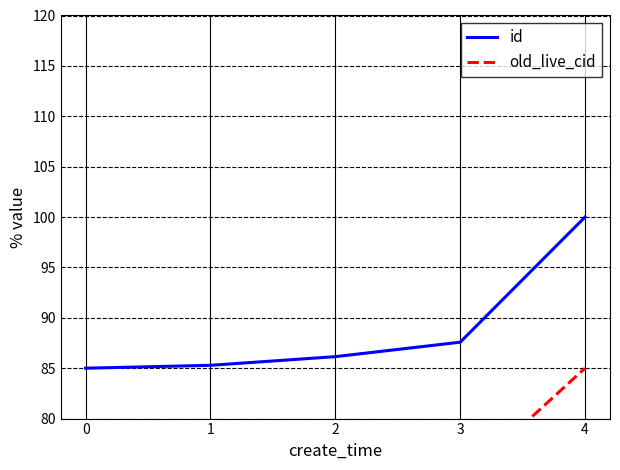

Reading right to left, extract all data points from this chart.

id: 4=100.0	3=87.6	2=86.1	1=85.3	0=85.0
old_live_cid: 4=85.0	3=73.7	2=72.7	1=72.2	0=72.0